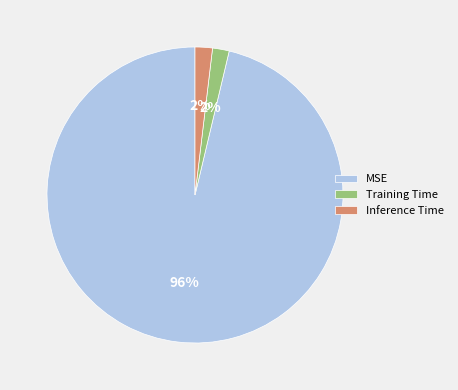

What percentage is the Inference Time slice, to the nearest percent?

2%